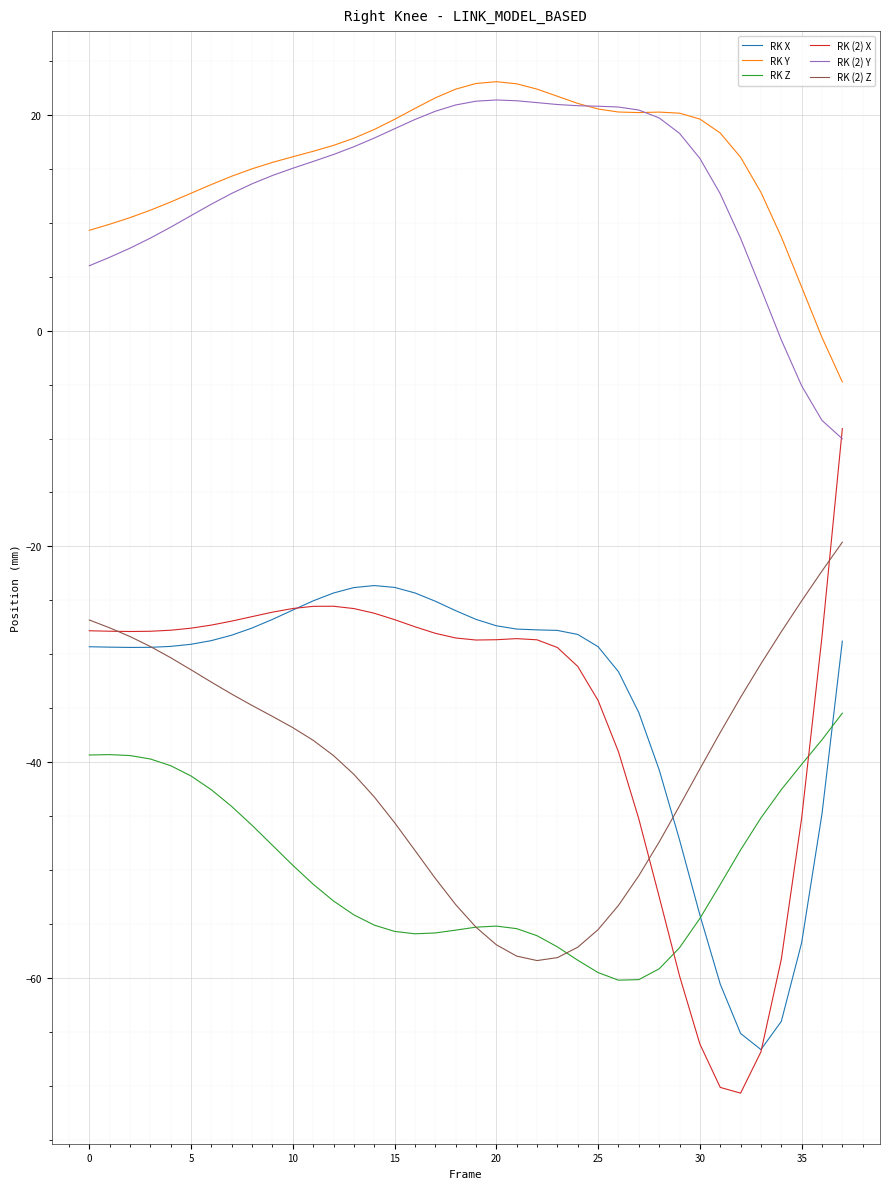

True or false: RK Y and RK Z intersect in this chart.

False